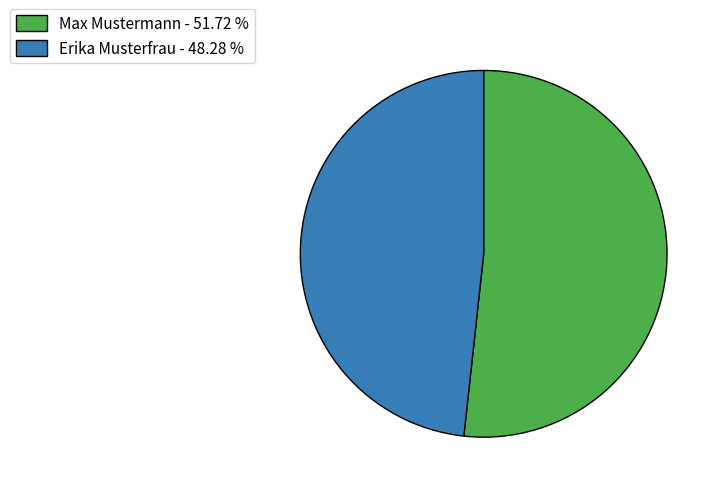

Does Erika Musterfrau - 48.28 % account for over 50% of the chart?

No